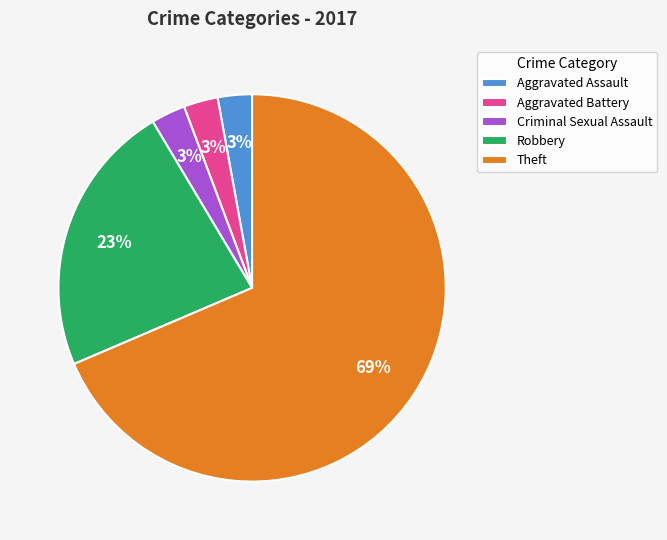

Is the sum of Theft and Aggravated Battery greater than half?

Yes